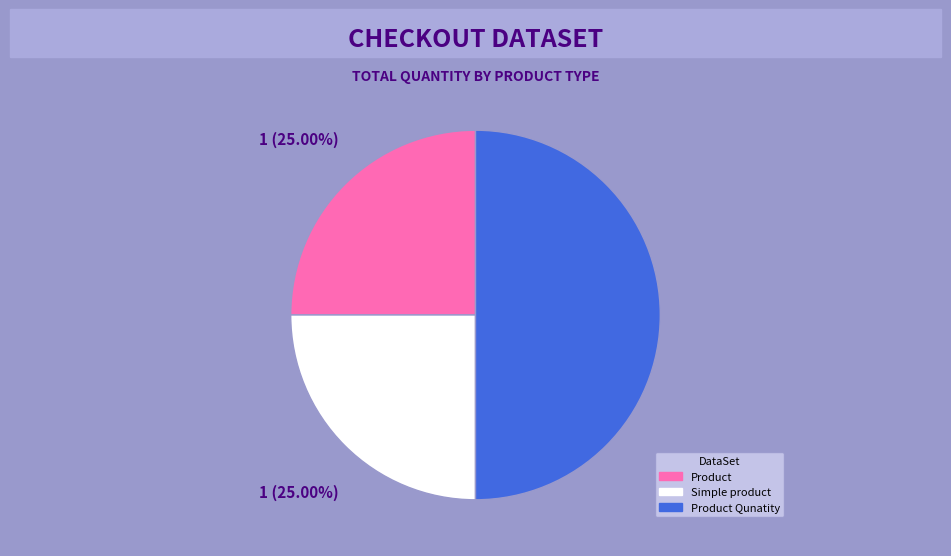

True or false: Product accounts for 18% of the total.

False